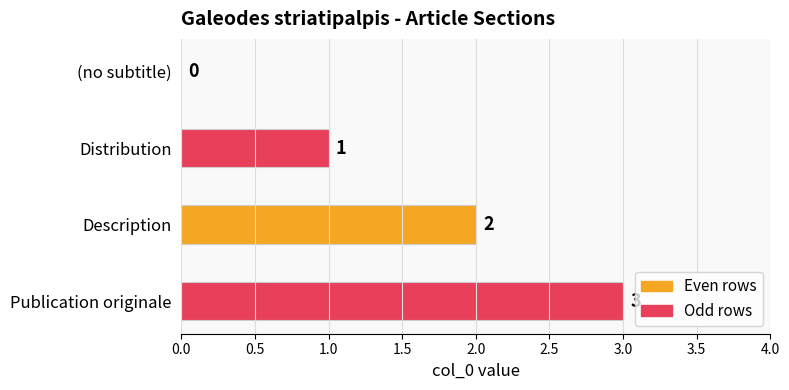

What is the sum of all values?

6